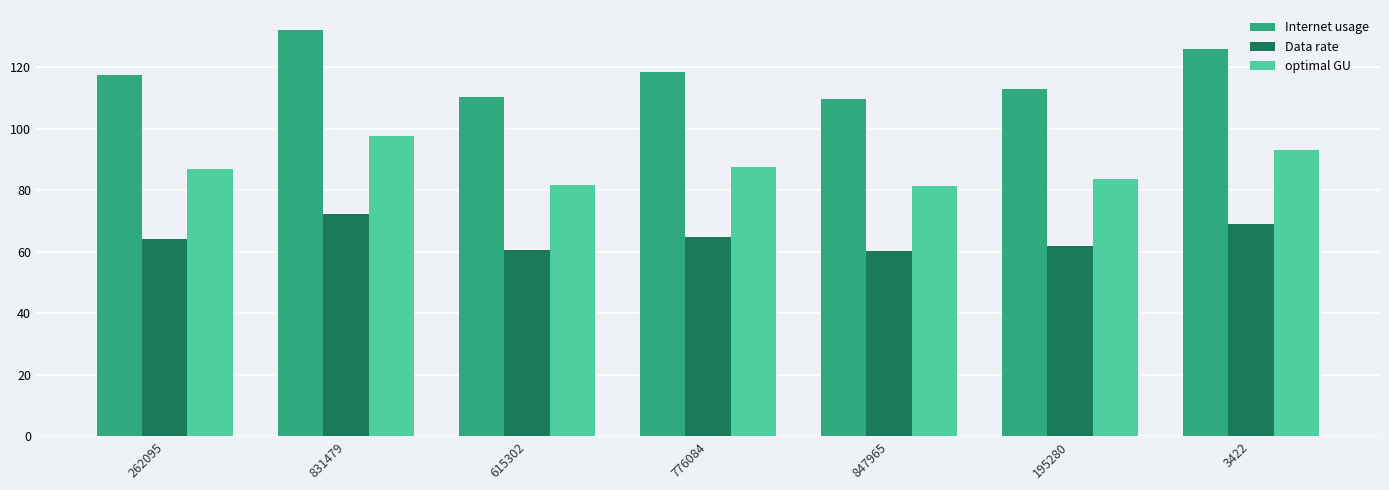

What is the label of the 2nd bar from the right?

195280